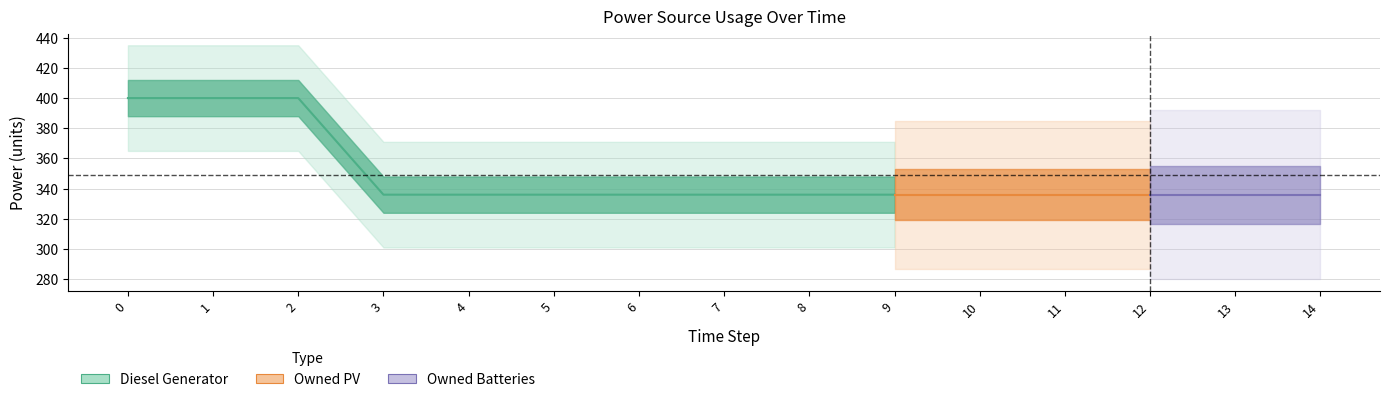

True or false: Diesel Generator and Owned Batteries cross at least once.

False